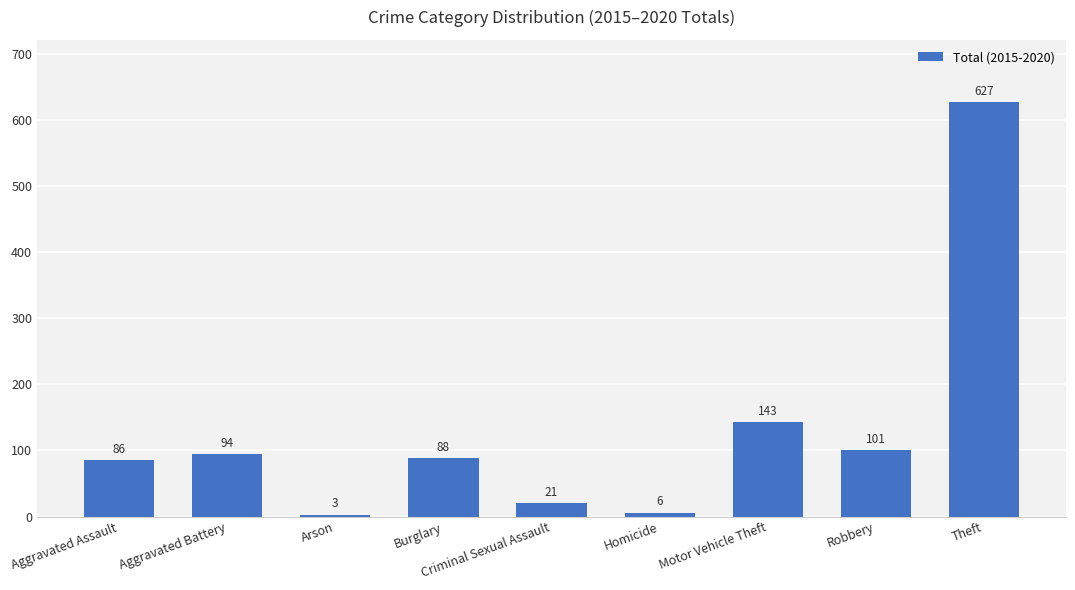

Which has a higher value, Motor Vehicle Theft or Arson?

Motor Vehicle Theft